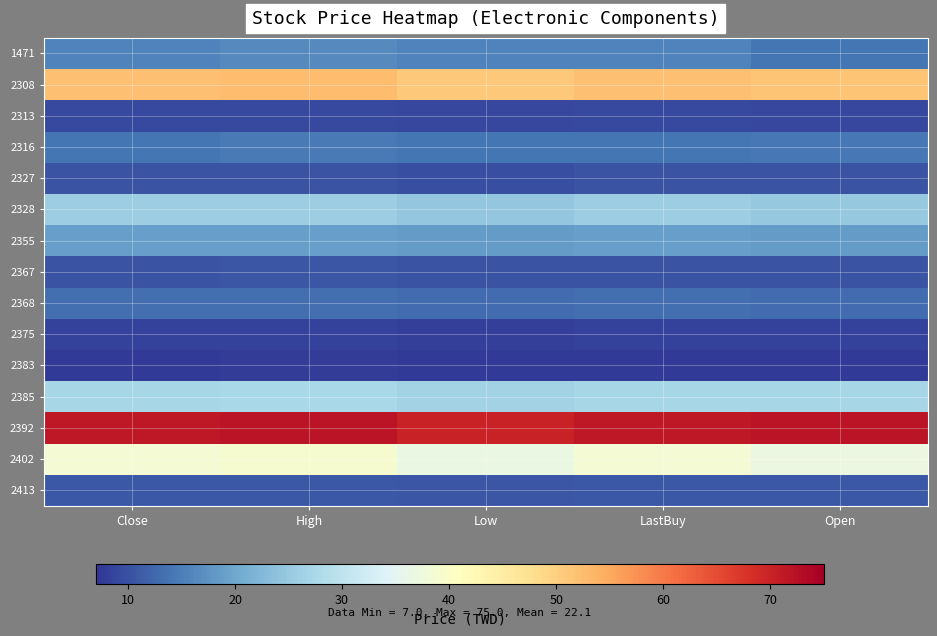

List the series in order of their peak value, highest first.

2392, 2308, 2402, 2385, 2328, 2355, 1471, 2316, 2368, 2413, 2367, 2327, 2313, 2375, 2383